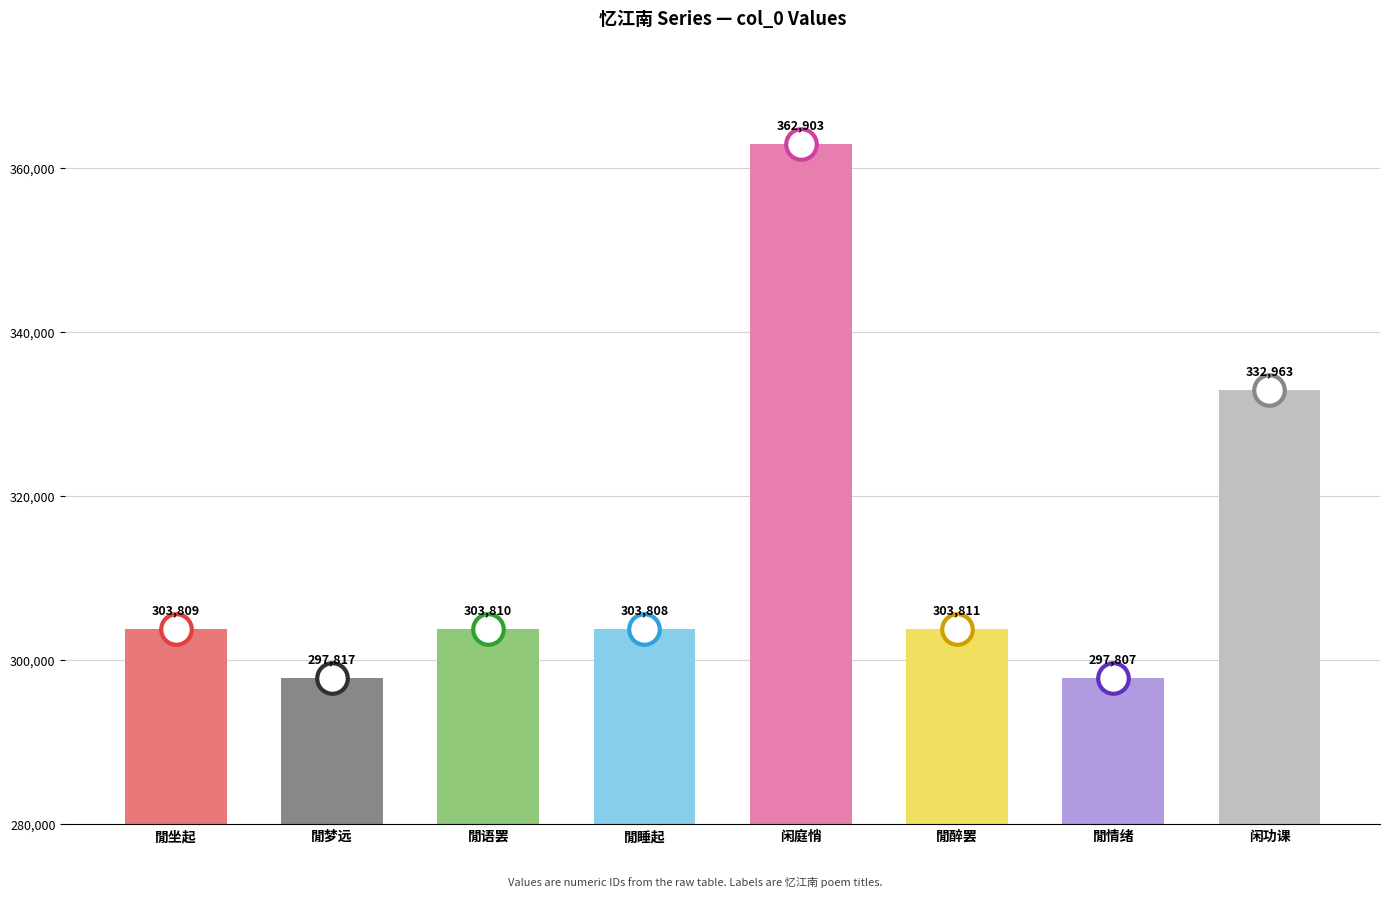

What is the approximate value at 闲功课?

332963